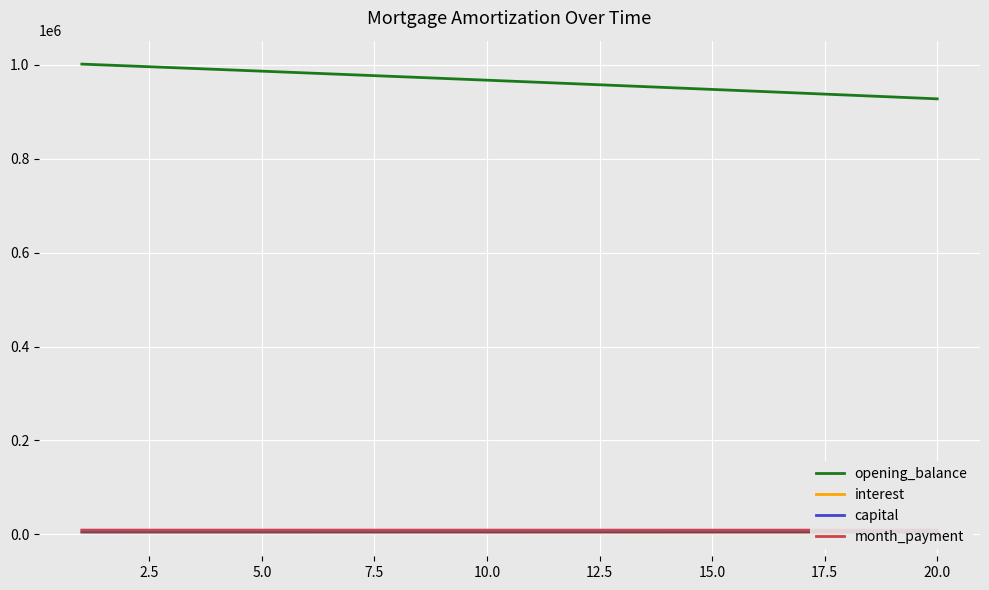

True or false: interest and month_payment cross at least once.

False